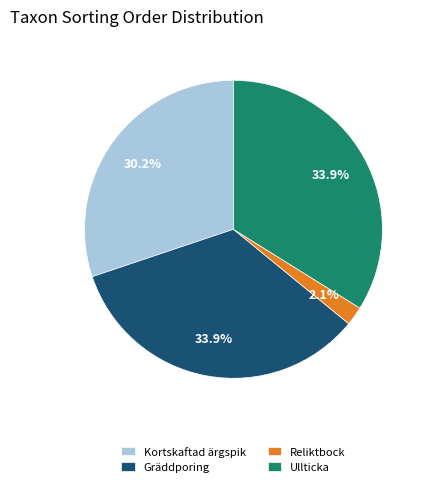

Combined, do Kortskaftad ärgspik and Reliktbock account for over 50%?

No